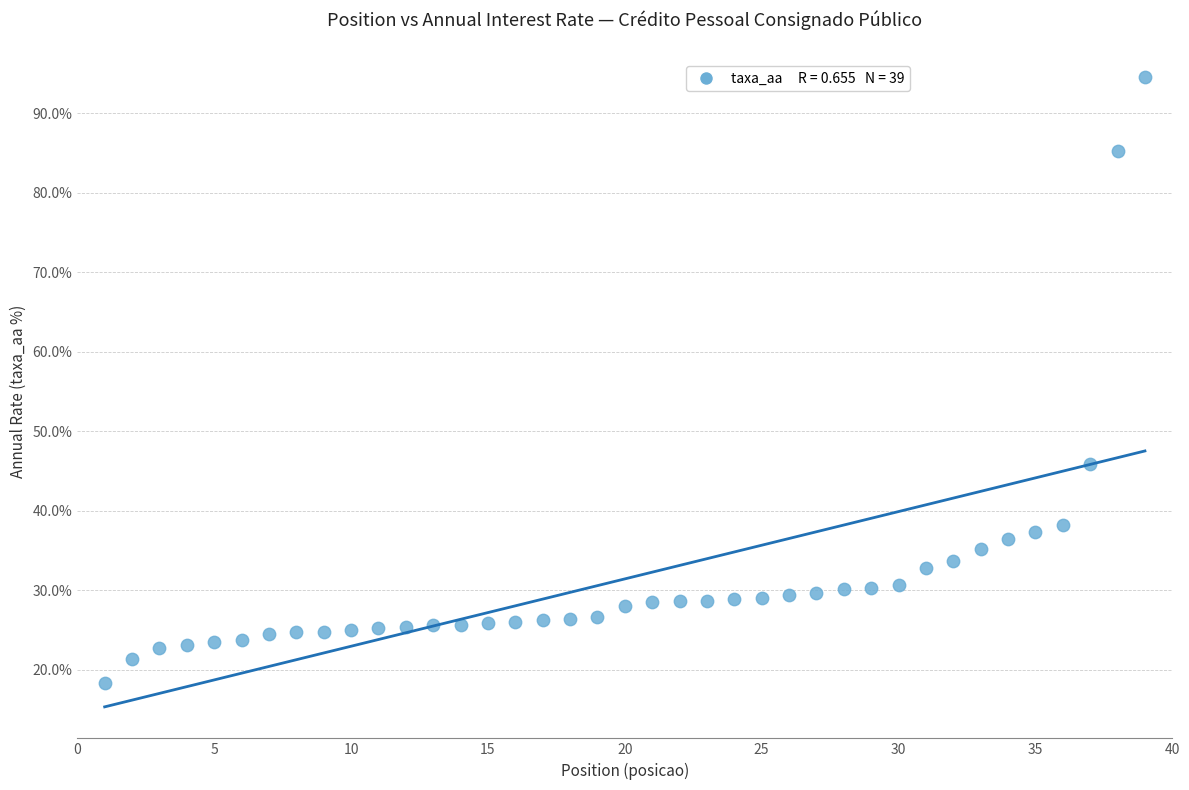

What is the range of Y values (max minus min)?

76.3